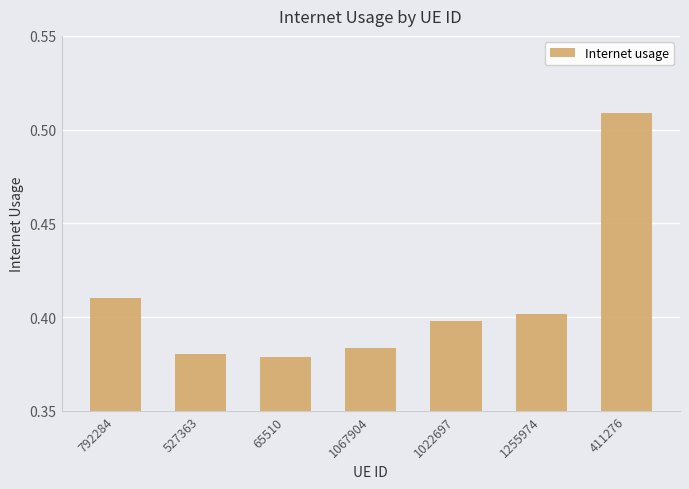

Which category has the highest value across all series?

411276